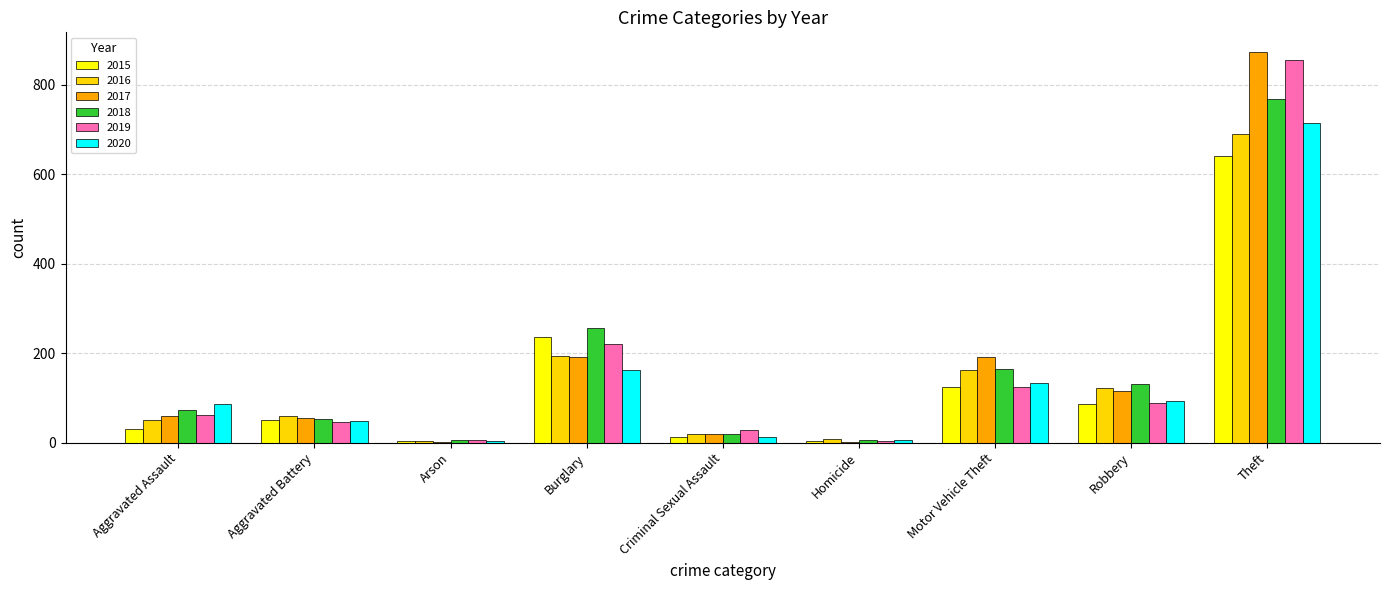

At which category is the sum across all series the highest?

Theft